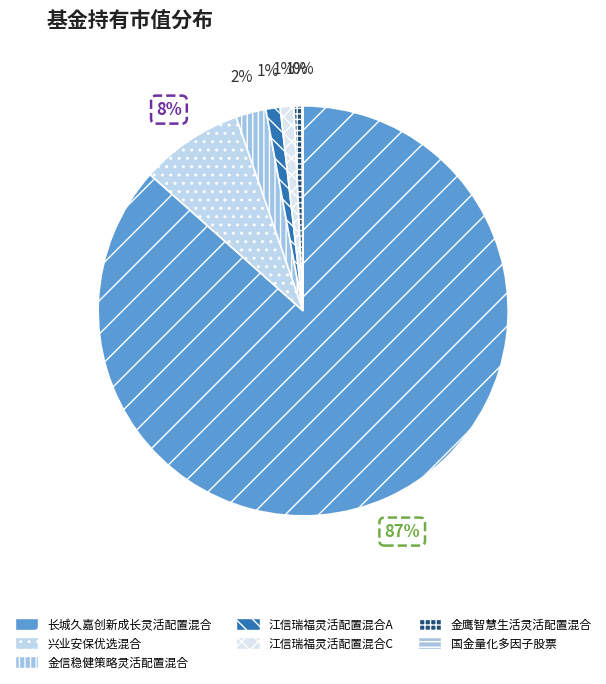

What is the smallest slice in the pie chart?

国金量化多因子股票